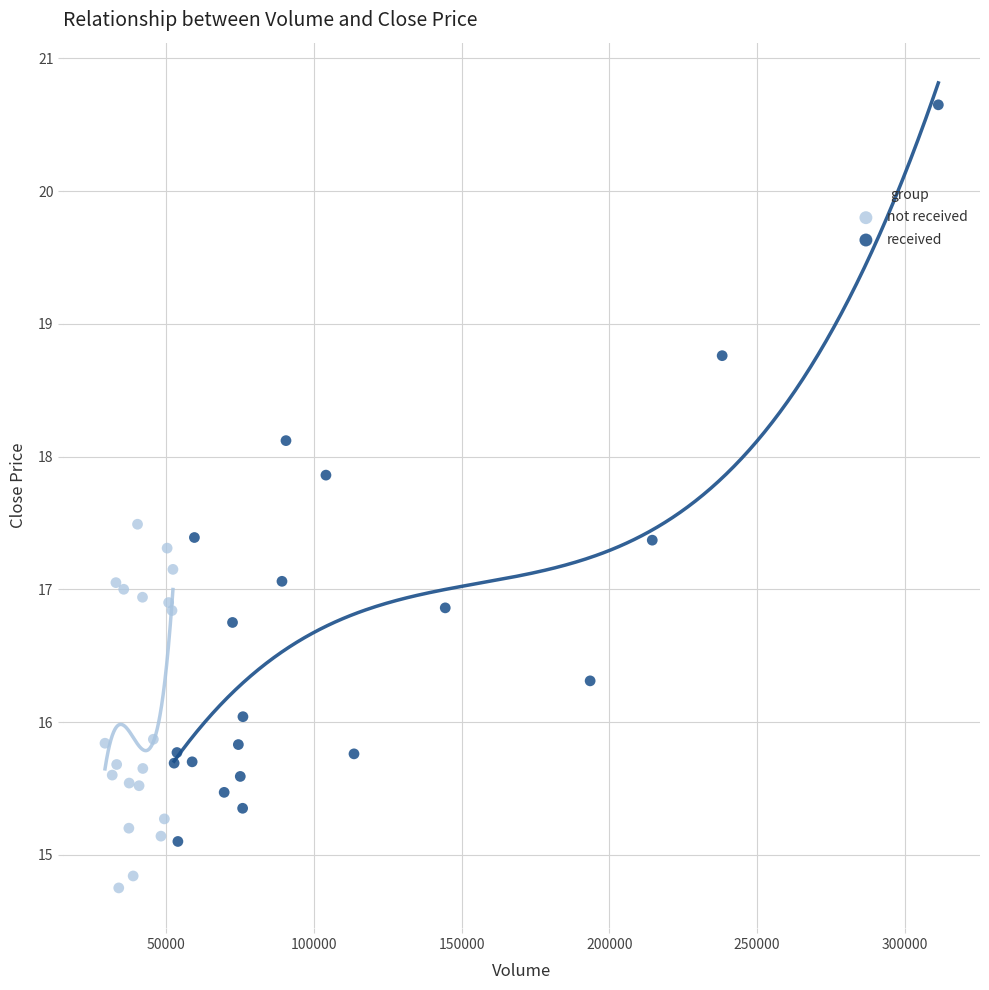

Which series reaches the minimum Y coordinate?

not received